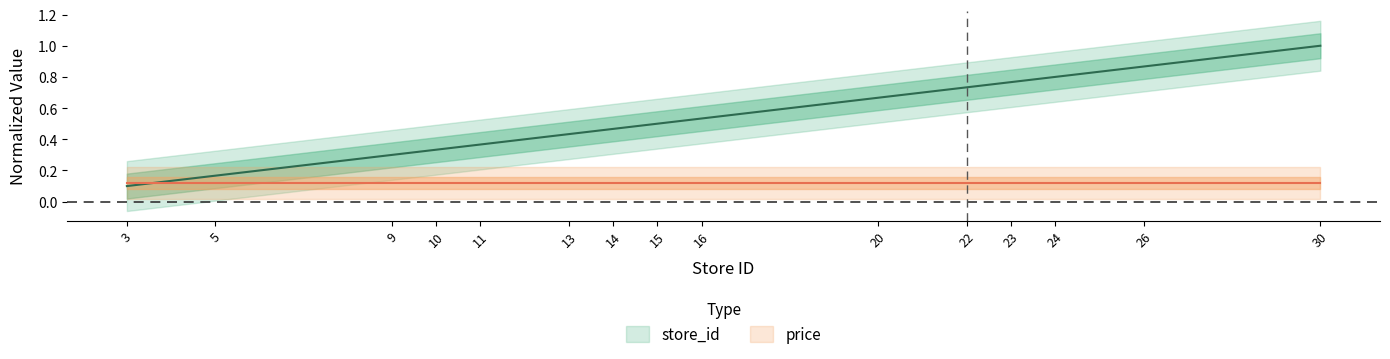

True or false: the data shows 0.5 at 16.

True